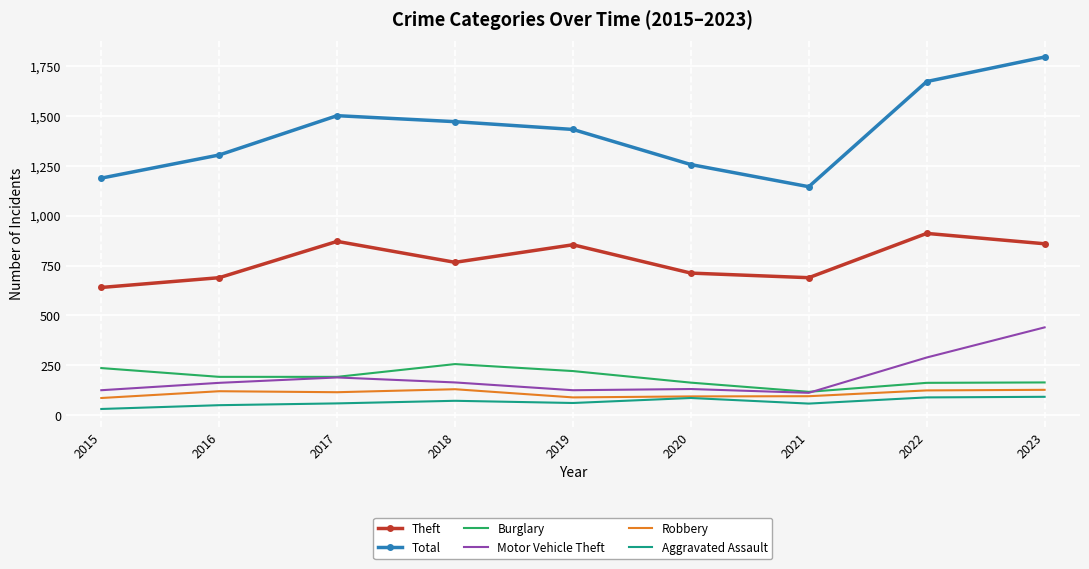

What is the minimum value shown in the chart?

31